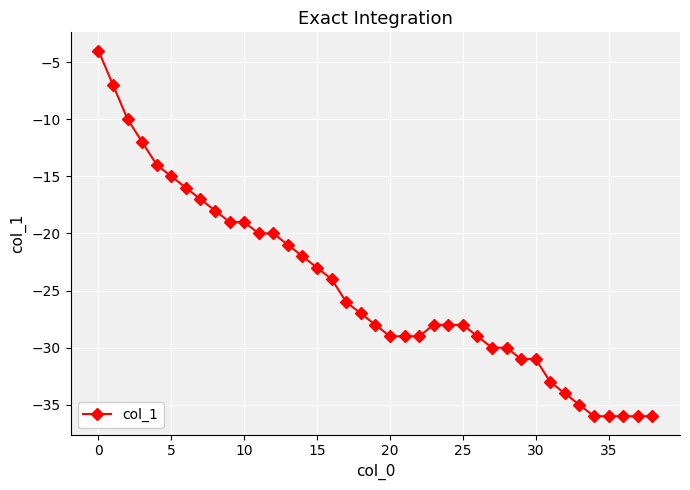

What is the sum of all values?

-966